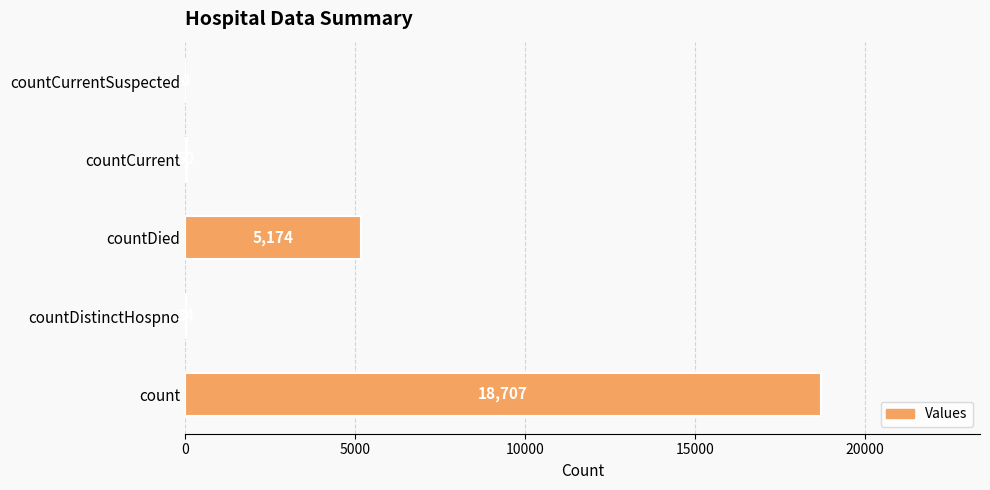

How many values are above zero?

4